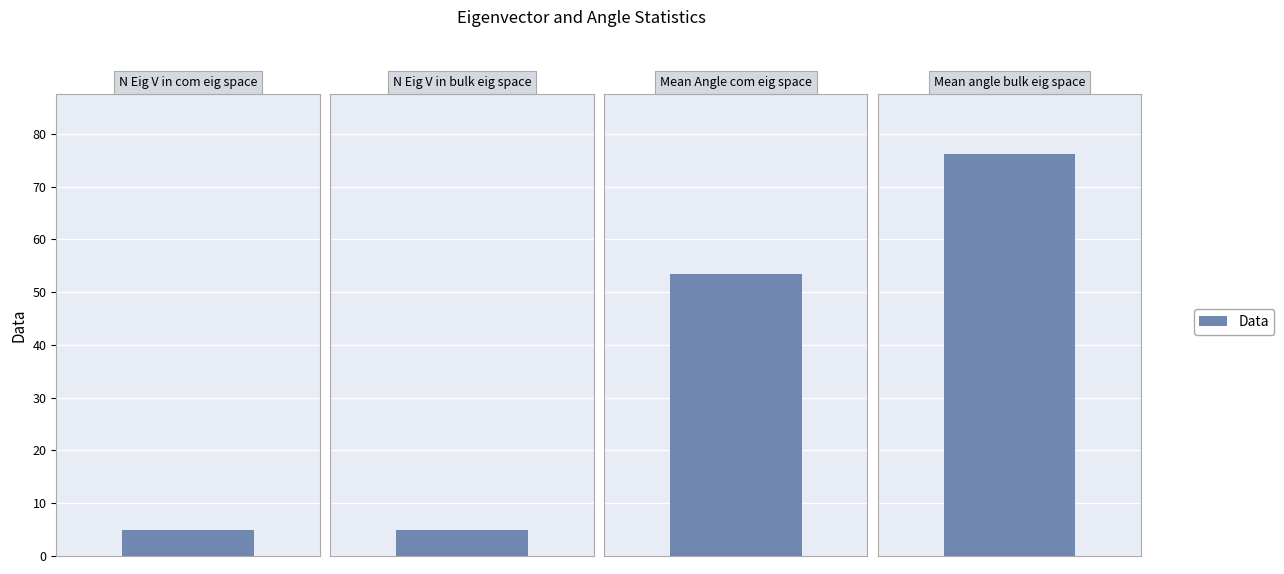

What is the maximum value shown in the chart?

76.1